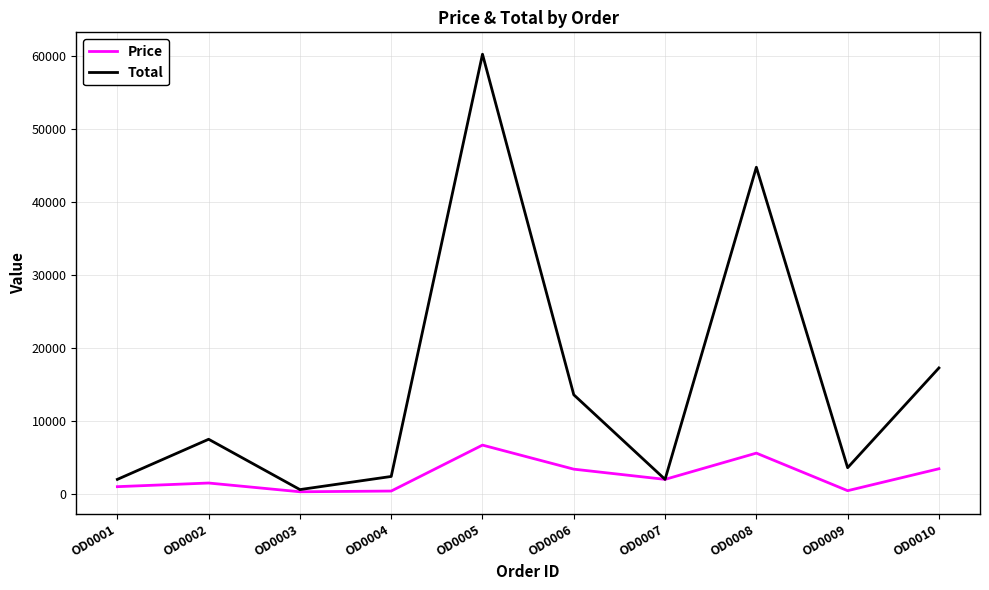

At how many categories does at least one series exceed 6313?

5